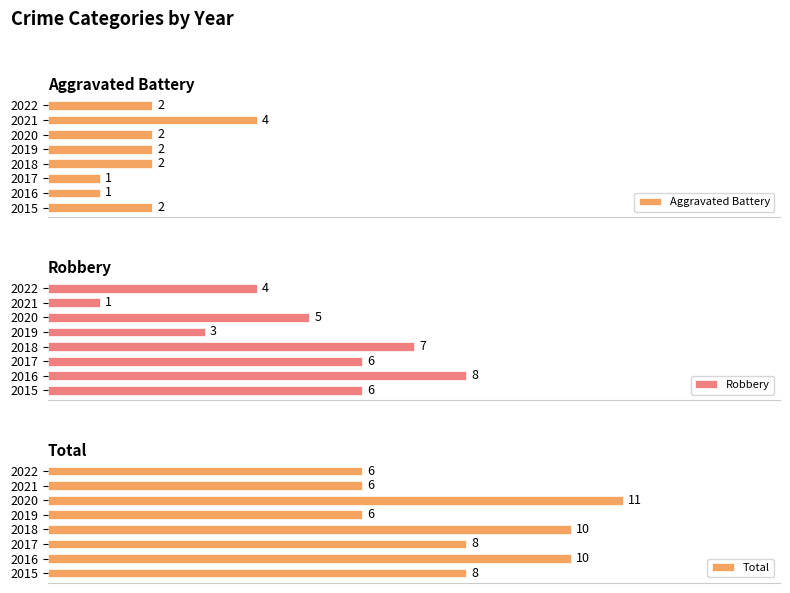

Which series has the largest total across all categories?

Total